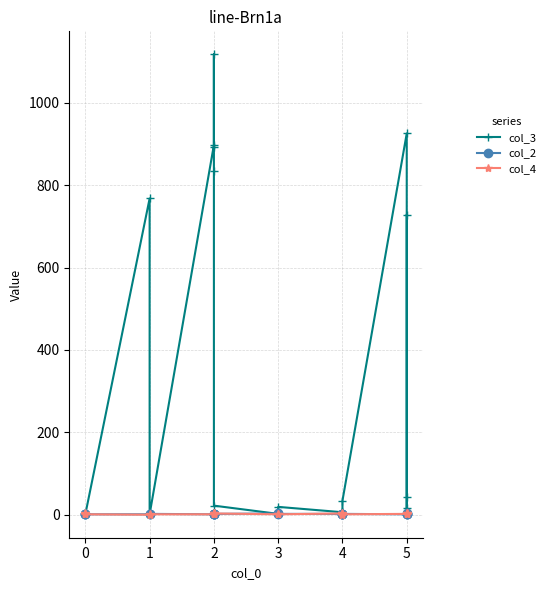

Rank the series by their maximum value, from highest to lowest.

col_3, col_2, col_4